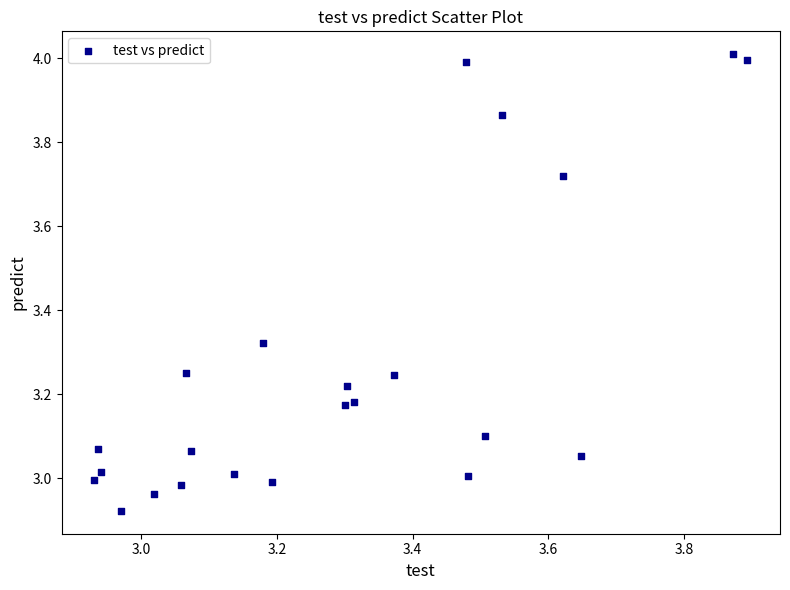

What is the range of Y values (max minus min)?

1.1